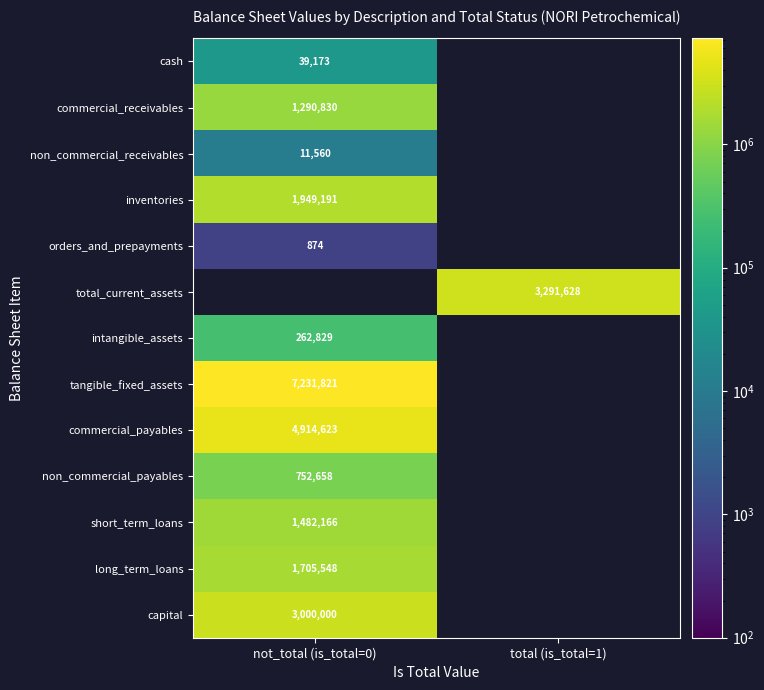

How many series are shown in this chart?

13